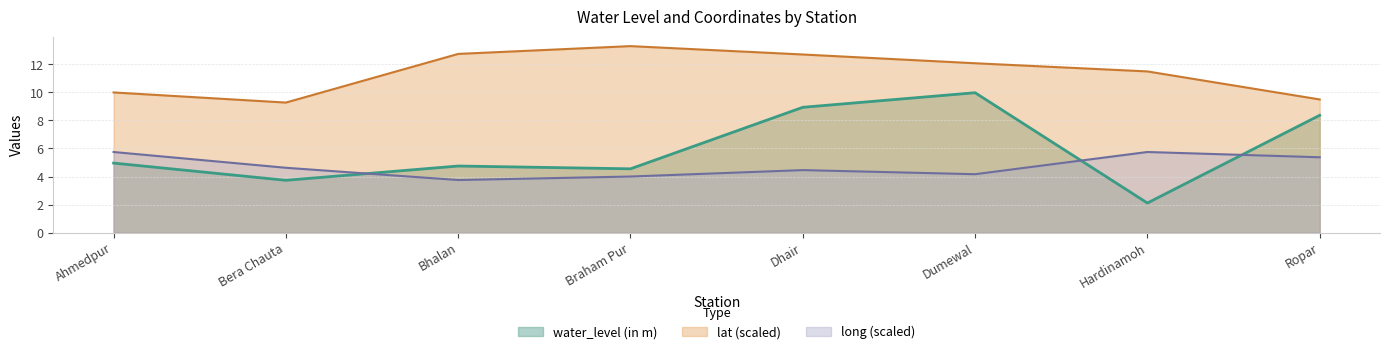

Is it true that lat equals 13.3 at Braham Pur?

True